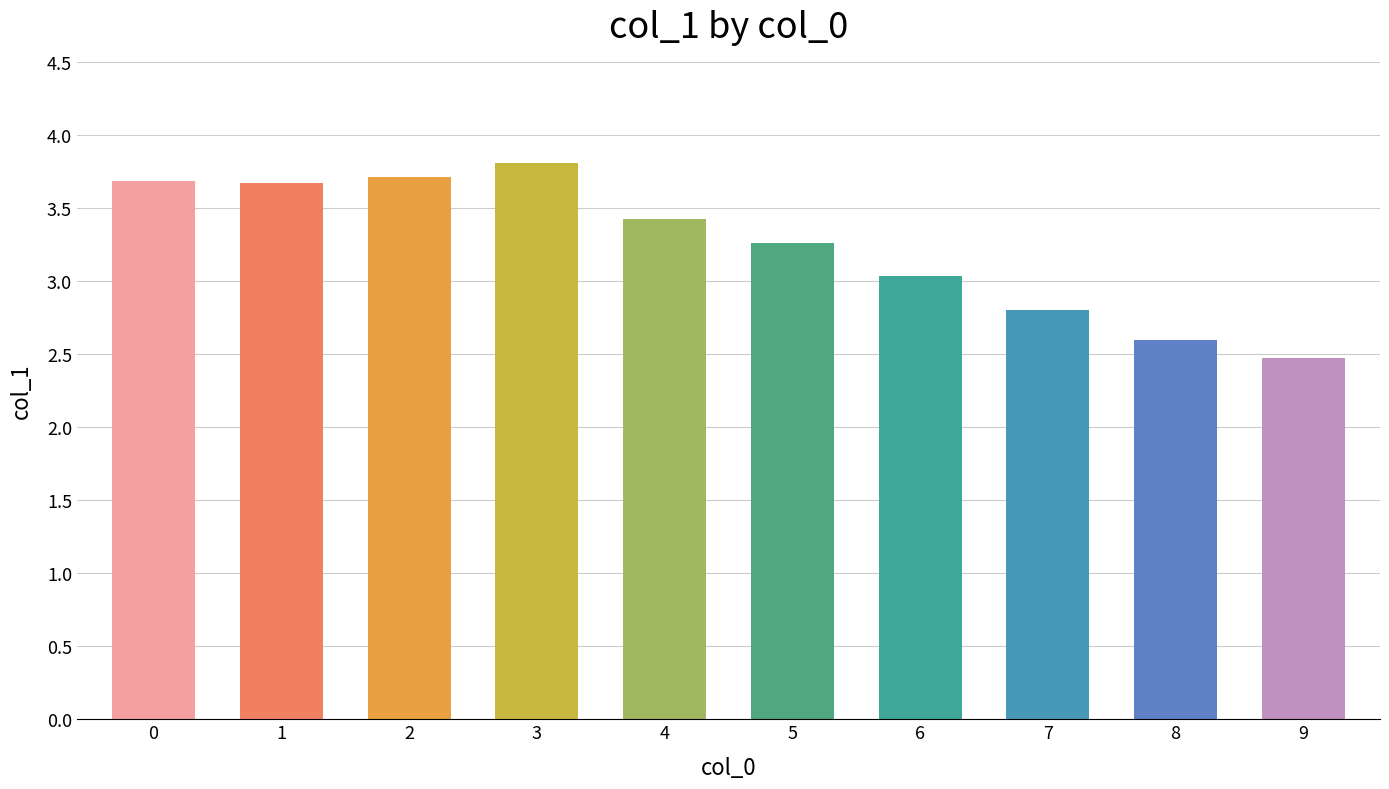

What is the value of the 4th bar from the left?

3.8